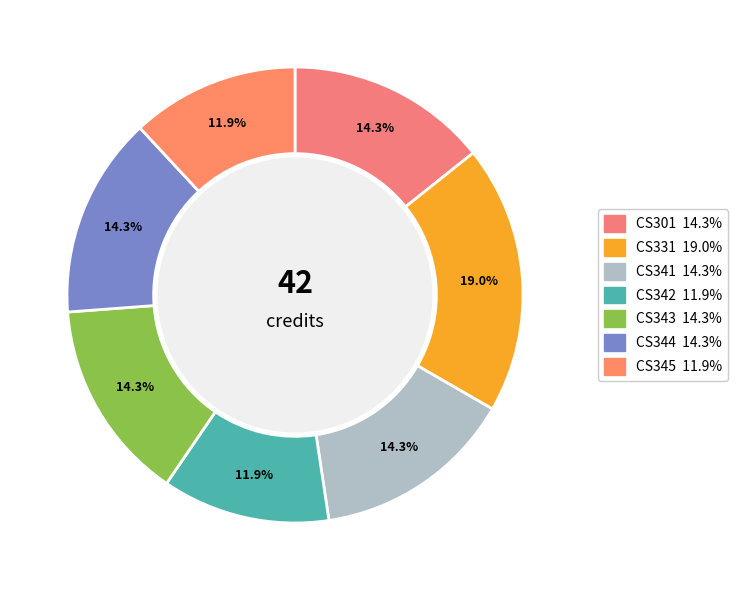

How many segments does this pie chart have?

7